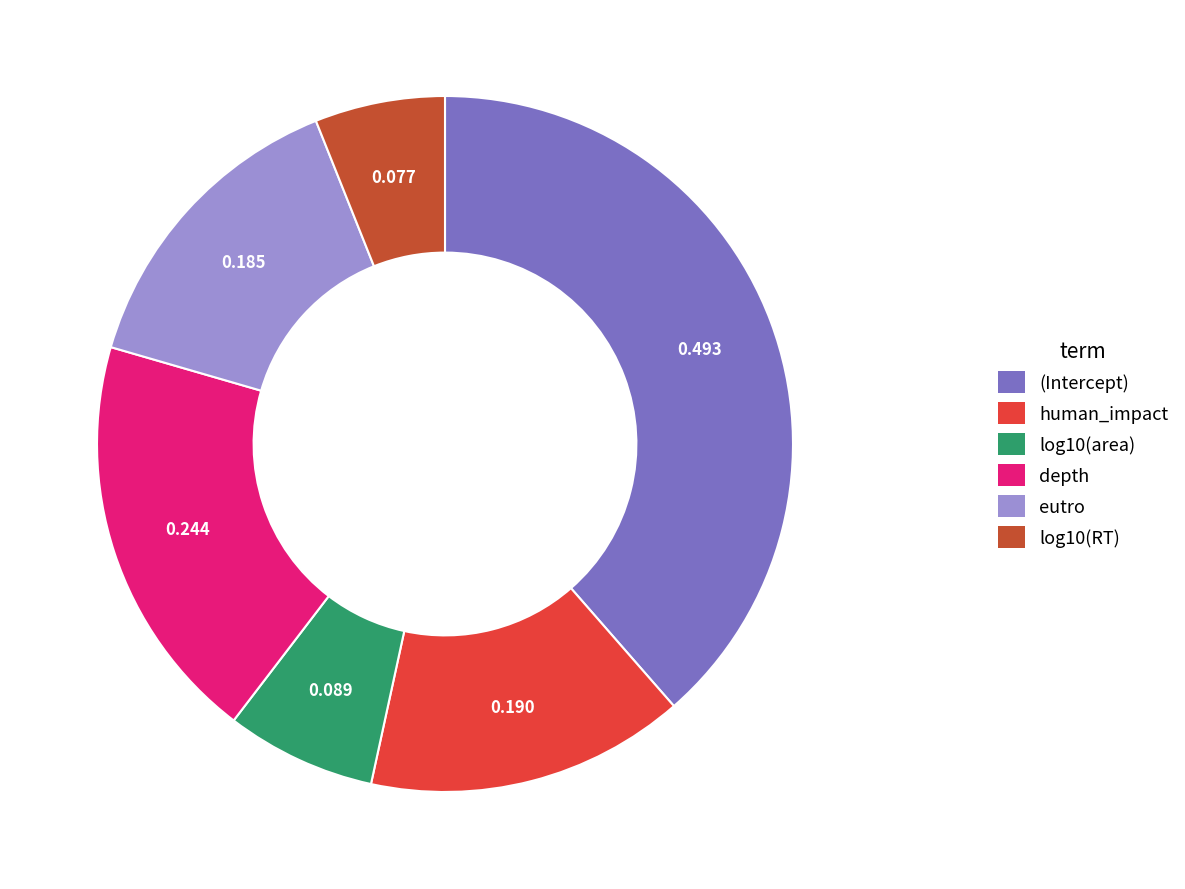

The human_impact slice represents 15% of the pie. True or false?

True